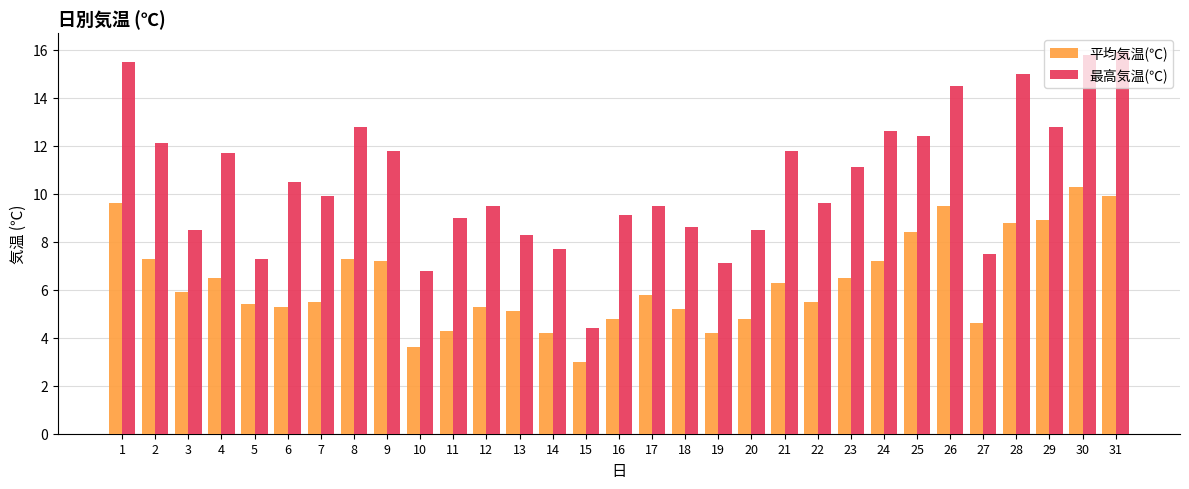

What are all the series names shown in the legend?

平均気温(℃), 最高気温(℃)